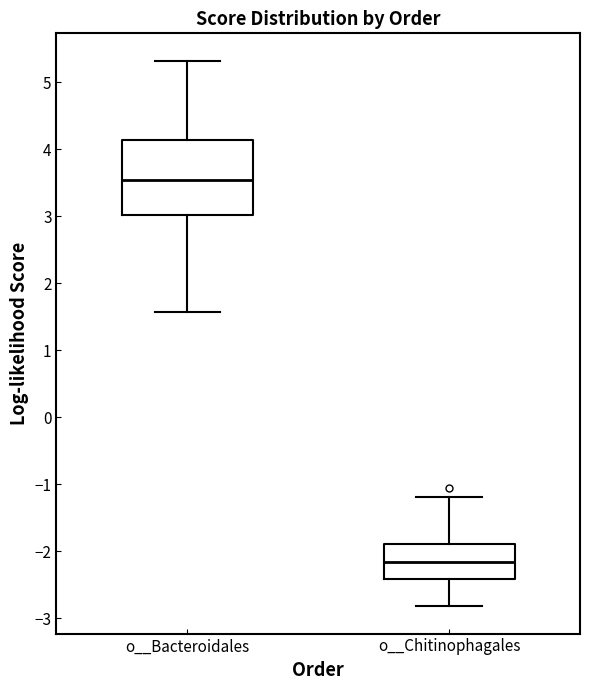

Reading left to right, read every box against the y-axis: the position of its median line, the range the box covers, and the ends of its whiskers. The values are not printed on the chart, so give them approximately, as read against the axis.

o__Bacteroidales: median 3.5, box 3.0 to 4.1, whiskers 1.6 to 5.3
o__Chitinophagales: median -2.2, box -2.4 to -1.9, whiskers -2.8 to -1.2